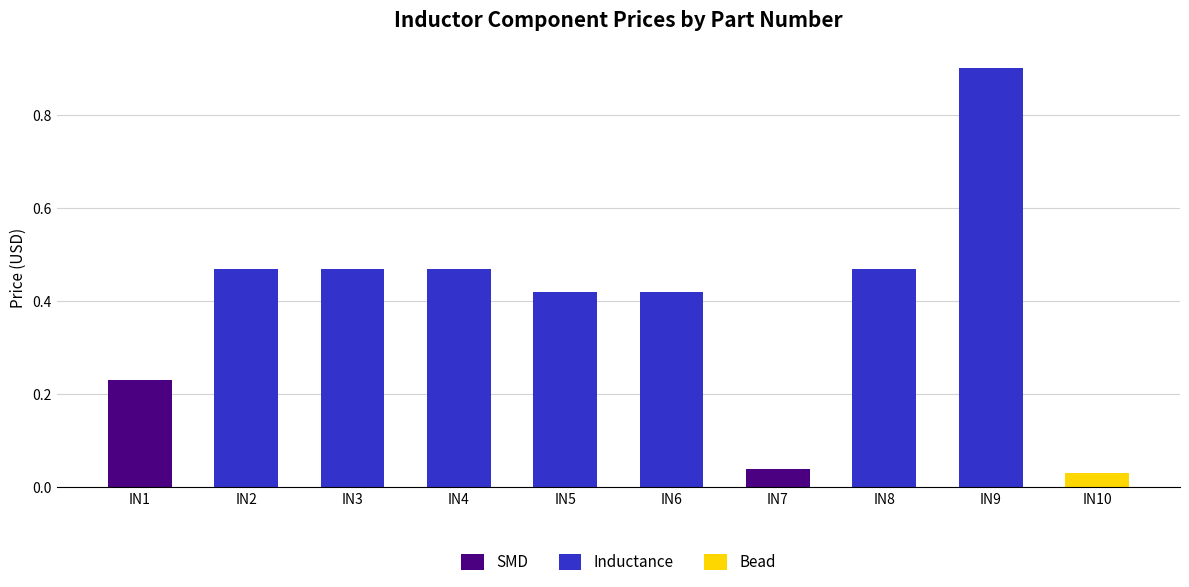

Reading left to right, extract all data points from this chart.

IN1=0.2	IN2=0.5	IN3=0.5	IN4=0.5	IN5=0.4	IN6=0.4	IN7=0.0	IN8=0.5	IN9=0.9	IN10=0.0